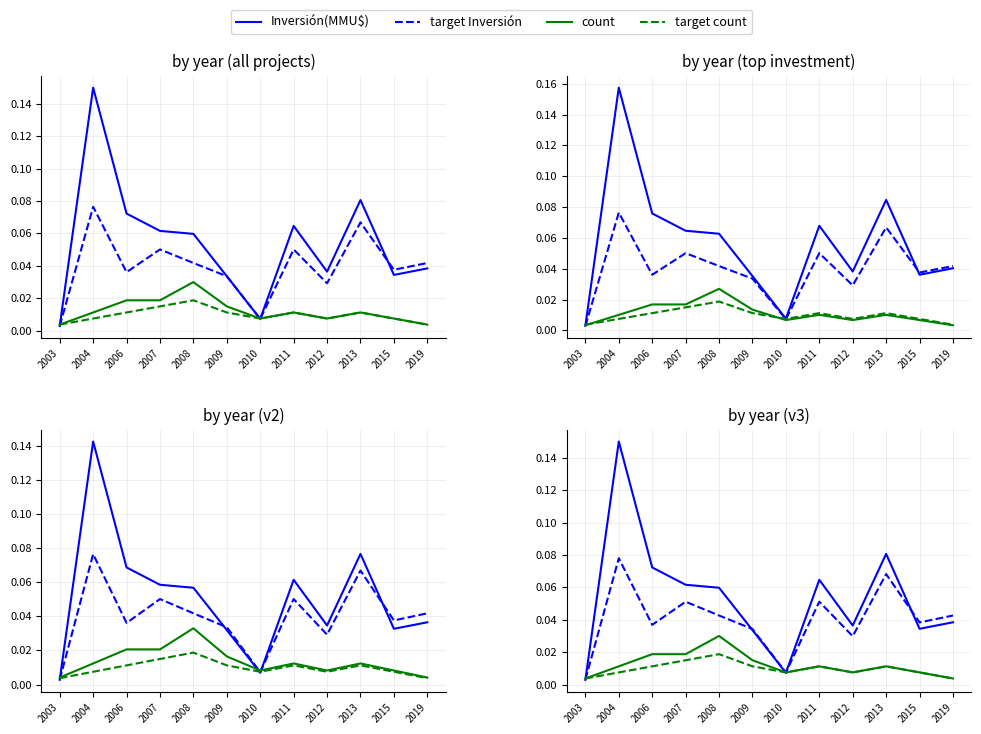

At which label does Inversión(MMU$) reach its peak?

2004